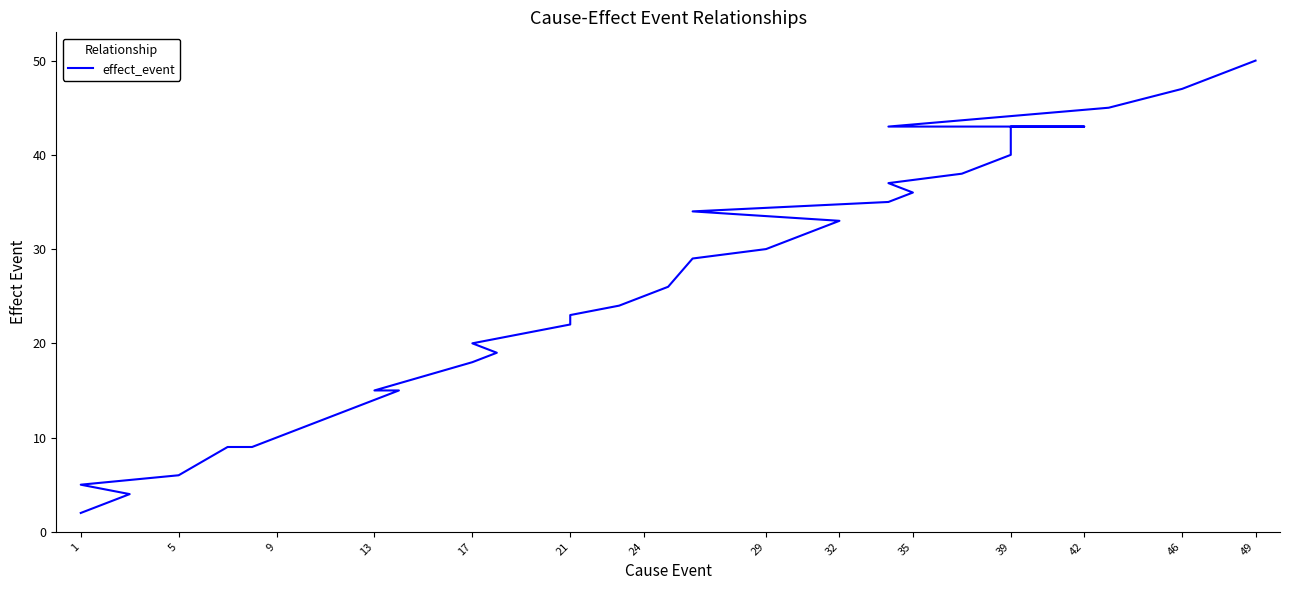

True or false: the data shows 9 at 39.

False